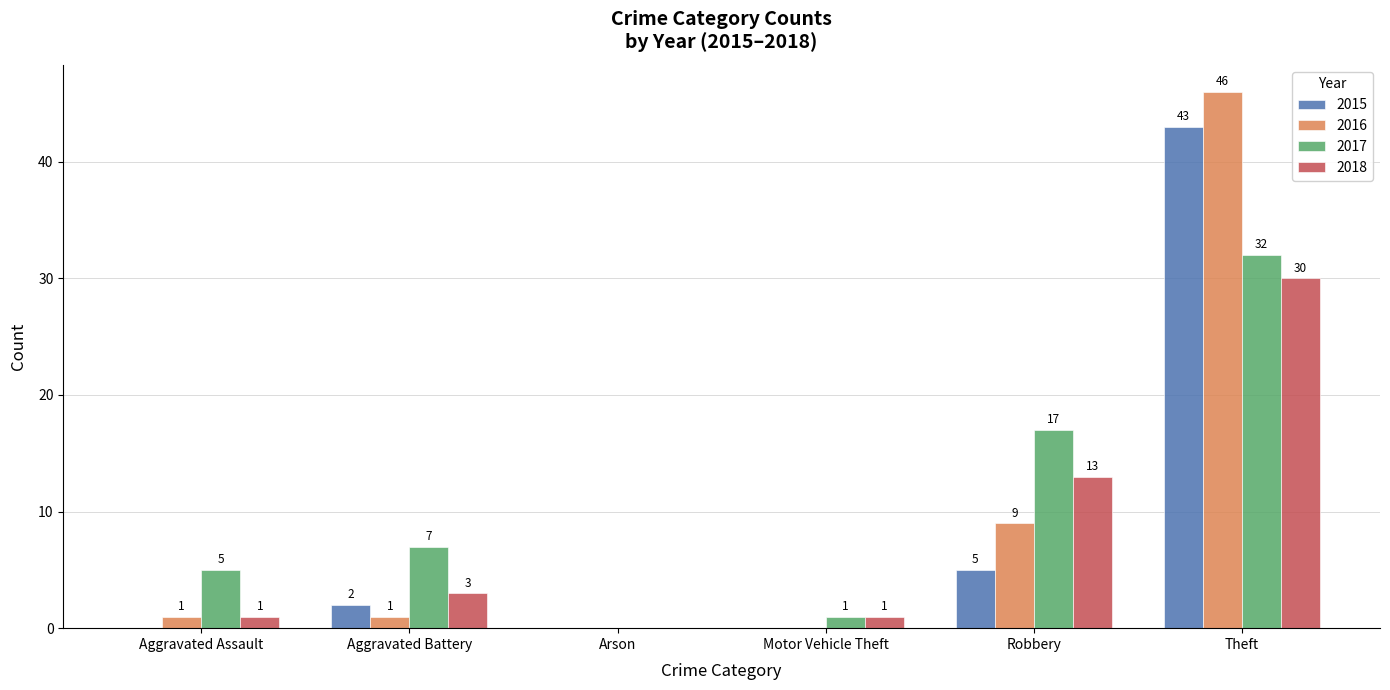

True or false: 2017 has a value of 8 at Robbery.

False